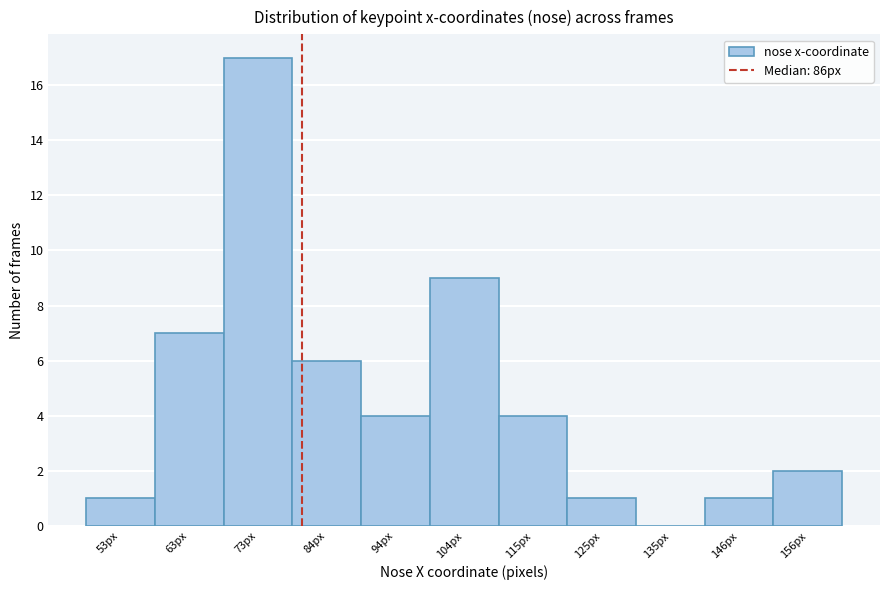

Reading left to right, transcribe all the data shown in this chart.

53px=1	63px=7	73px=17	84px=6	94px=4	104px=9	115px=4	125px=1	135px=0	146px=1	156px=2